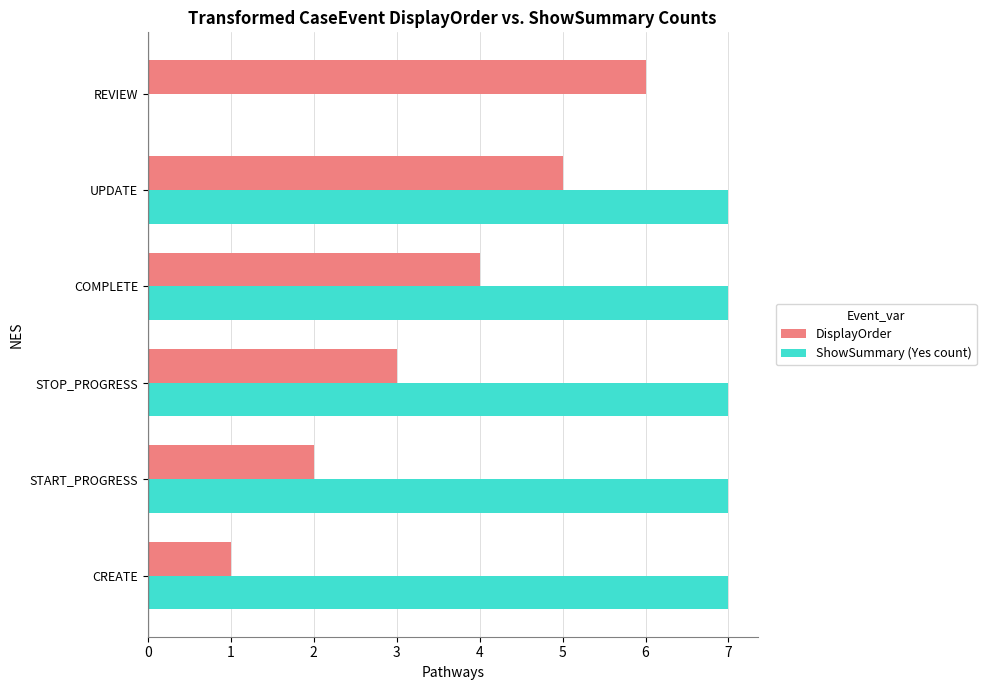

Which series changed the most between STOP_PROGRESS and COMPLETE?

DisplayOrder